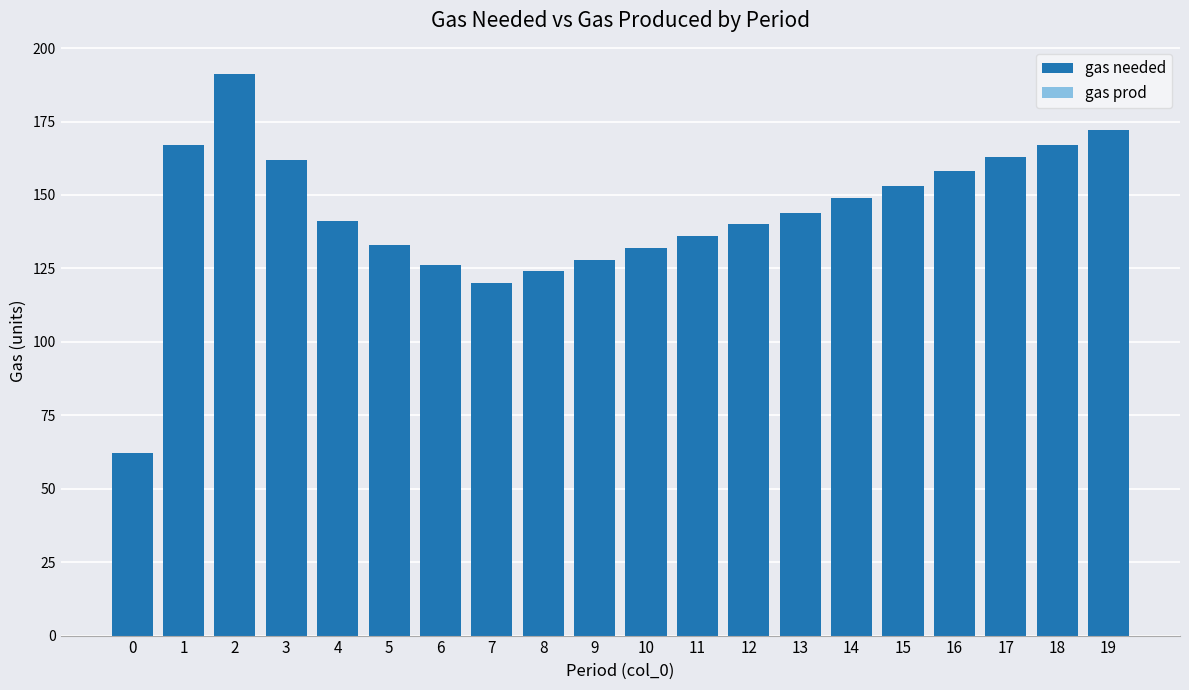

The chart shows a value of 228 at 15. True or false?

False